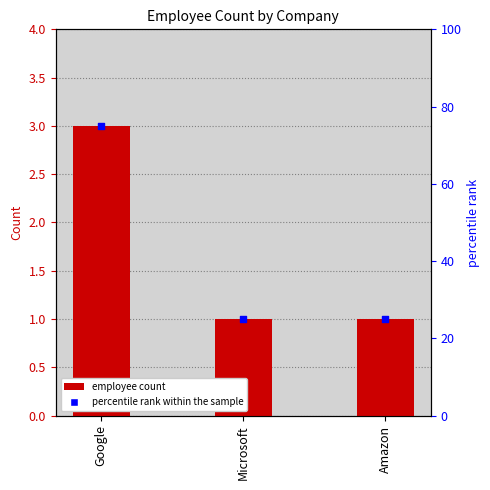

Which series has the largest Y range (max minus min)?

percentile rank within the sample